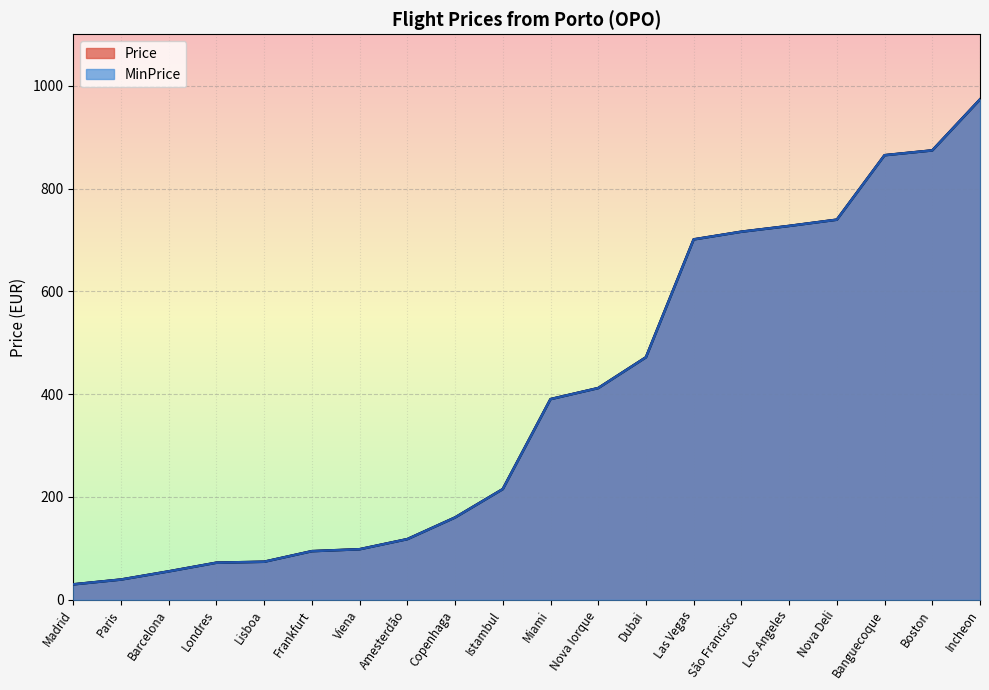

Is it true that MinPrice equals 716.0 at São Francisco?

True